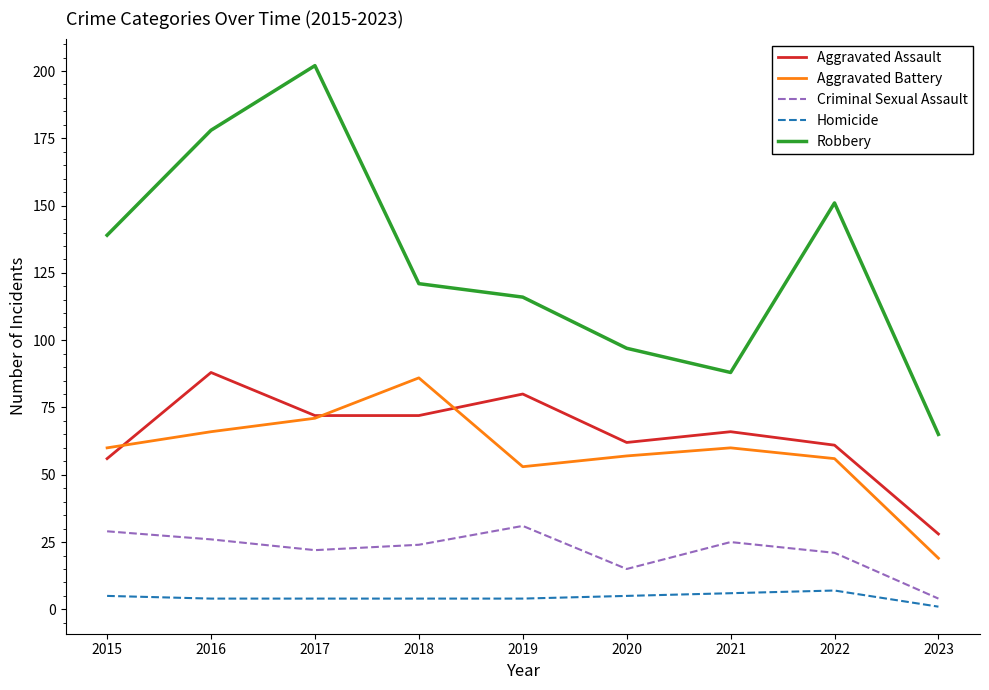

Reading left to right, list all the values displayed in this chart.

Aggravated Assault: 56	88	72	72	80	62	66	61	28
Aggravated Battery: 60	66	71	86	53	57	60	56	19
Criminal Sexual Assault: 29	26	22	24	31	15	25	21	4
Homicide: 5	4	4	4	4	5	6	7	1
Robbery: 139	178	202	121	116	97	88	151	65